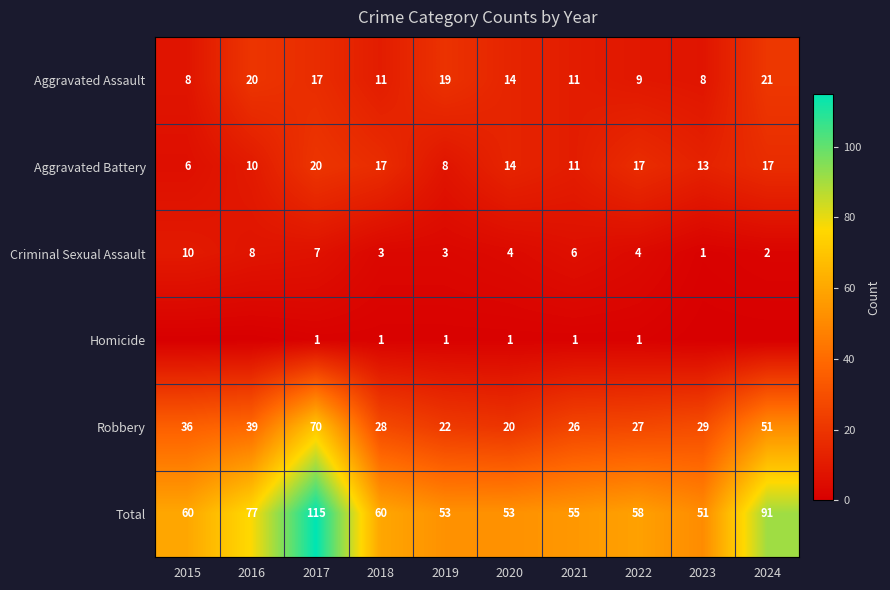

At which category does the chart reach its minimum across all series?

2015